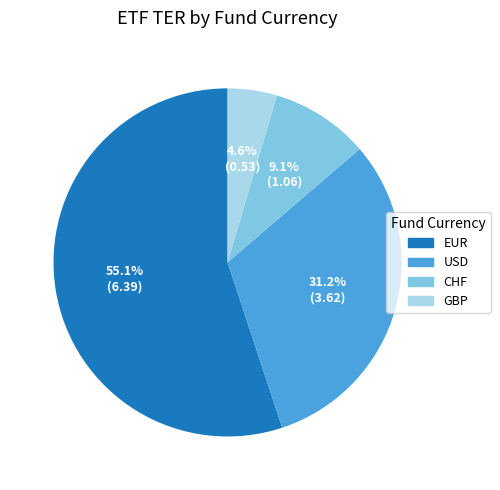

What percentage is the EUR slice, to the nearest percent?

55%